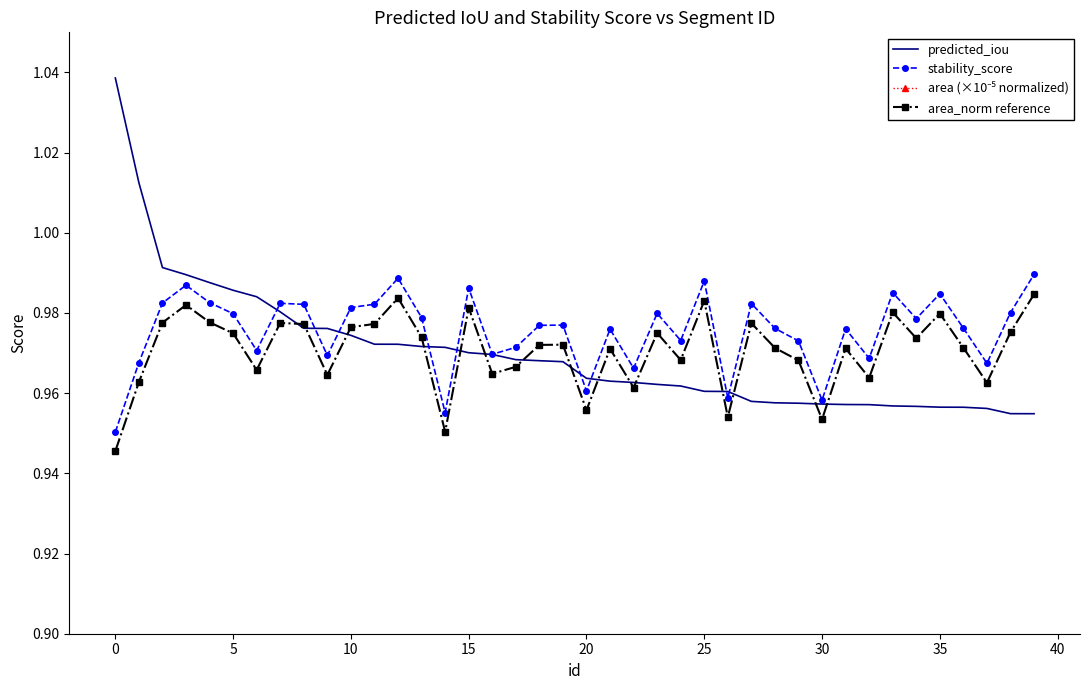

Which series has the widest spread of values?

area (×10⁻⁵ normalized)